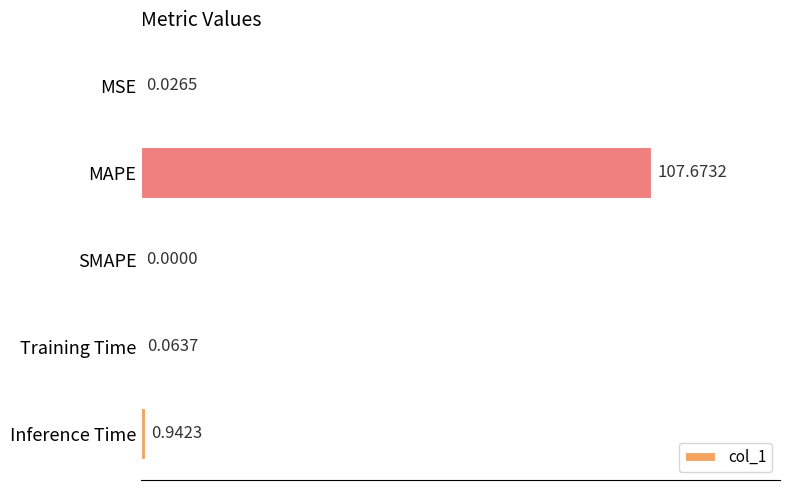

At which label is the value closest to 53?

Inference Time